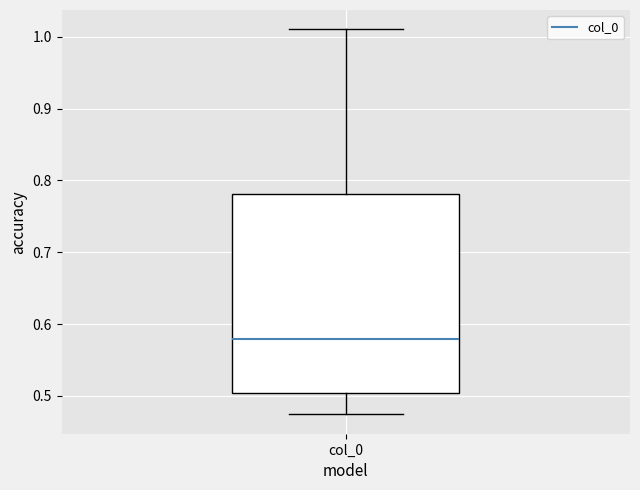

Read this box plot against the y-axis: the position of the median line, the range covered by the box, and the ends of both whiskers. The values are not printed on the chart, so give them approximately, as read against the axis.

median 0.58, box 0.50 to 0.78, whiskers 0.47 to 1.01